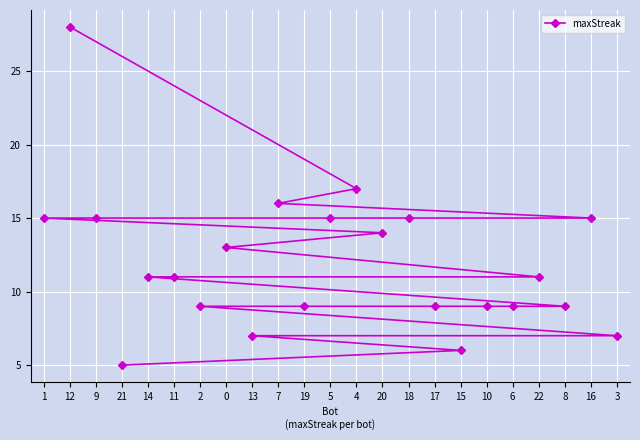

What is the difference between the maximum and minimum values?

23